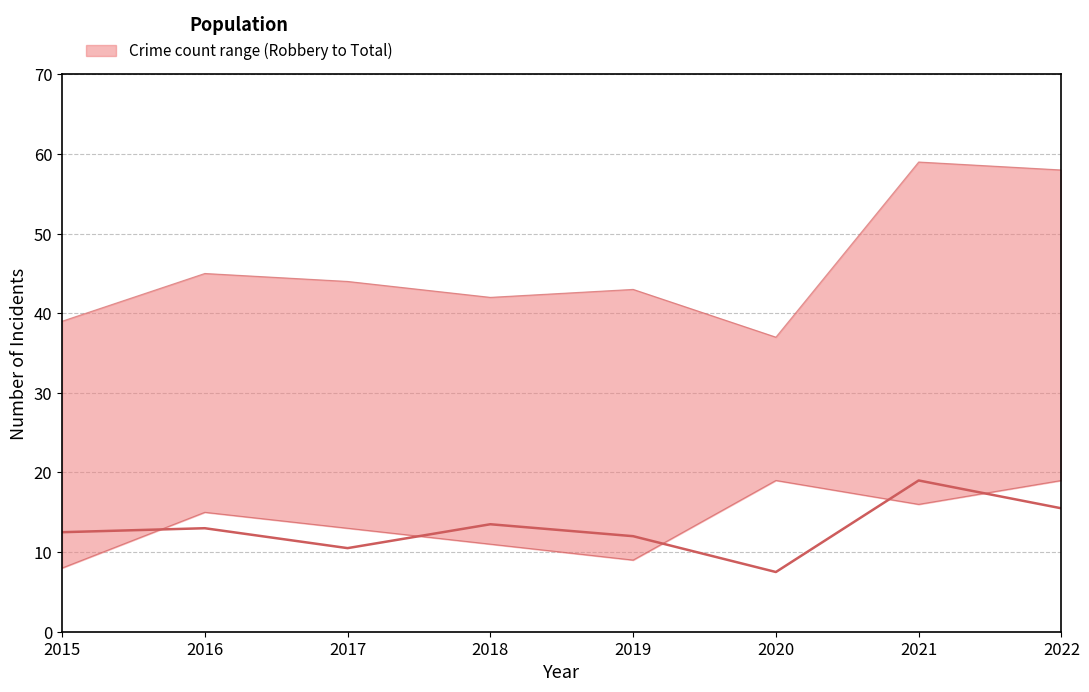

Is it true that Aggravated Assault equals 14 at 2020?

False